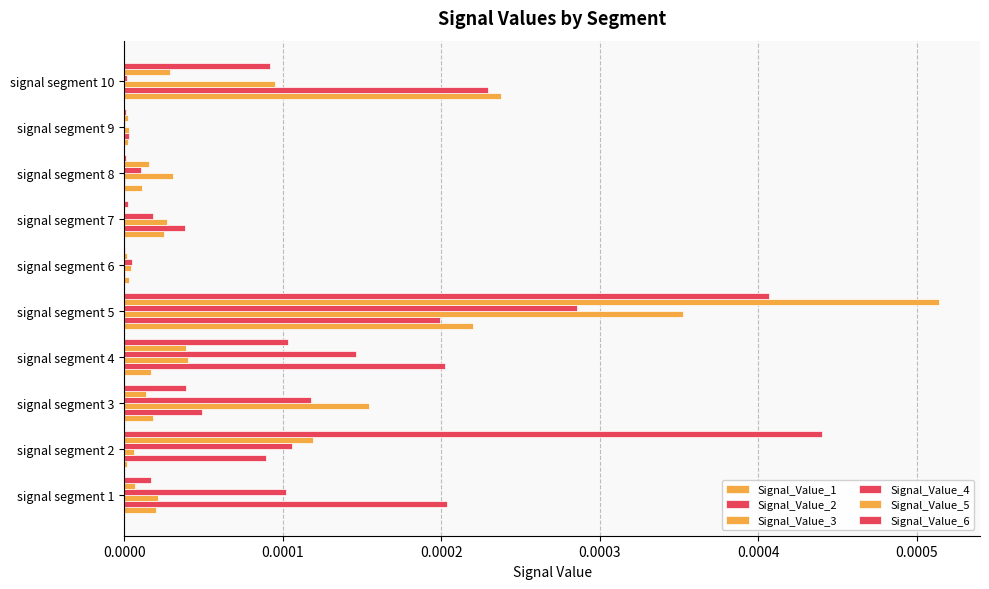

How many categories are shown in the chart?

10